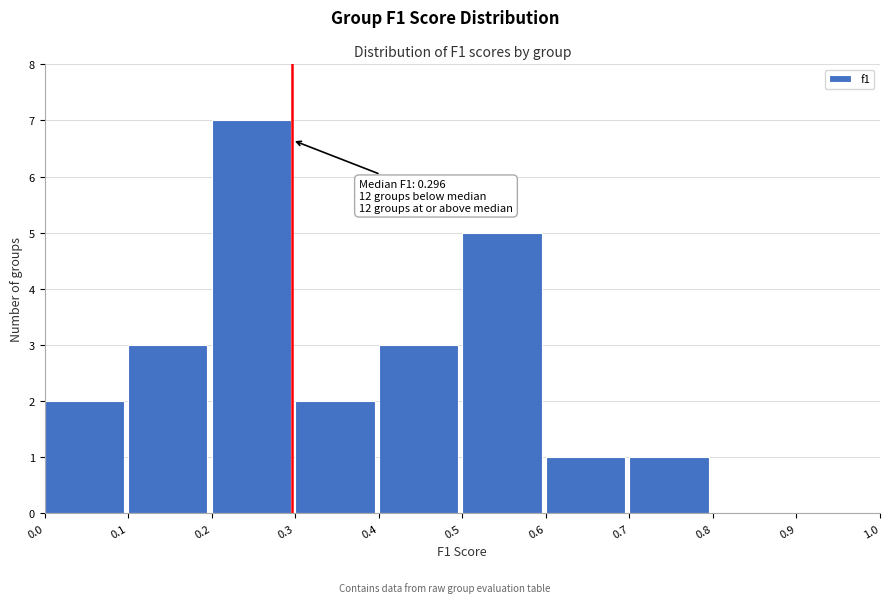

Which range on the x-axis has the tallest bar?

0.2 to 0.3